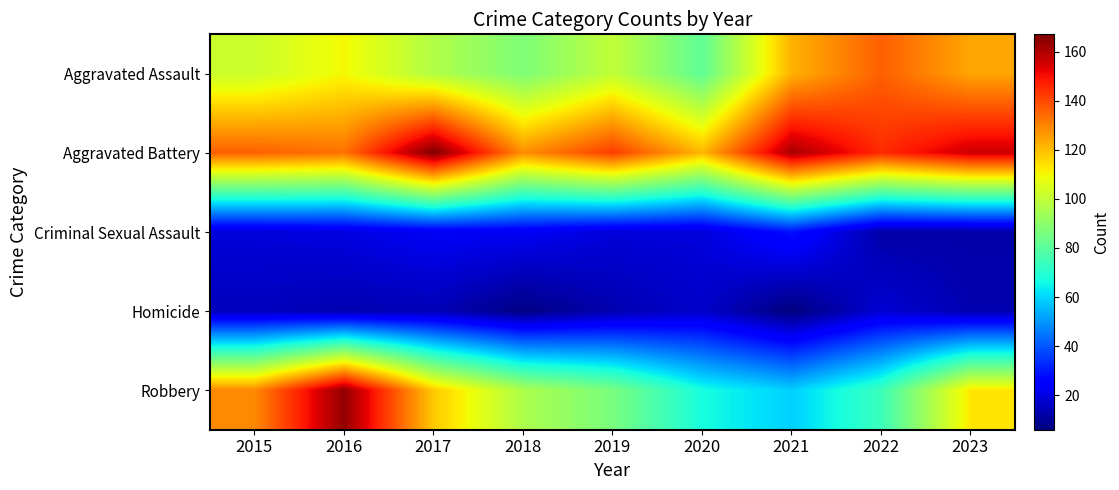

How many series are shown in this chart?

5